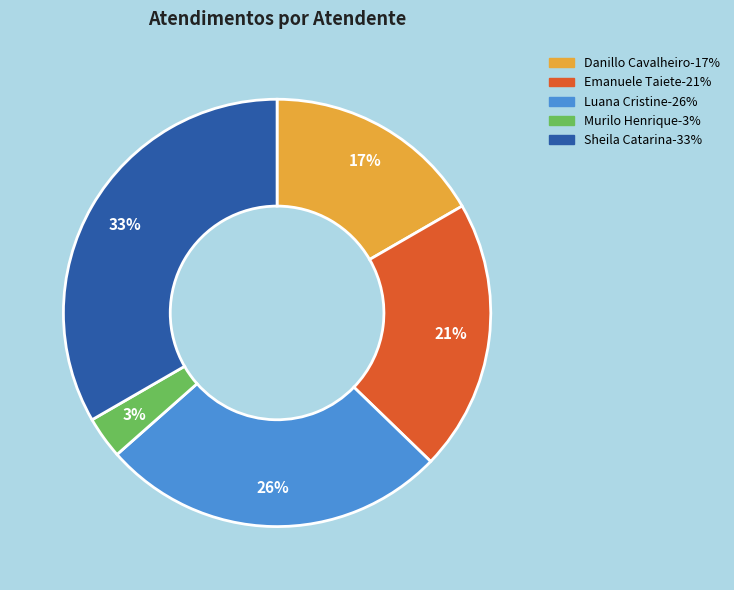

Does any single category account for the majority?

No